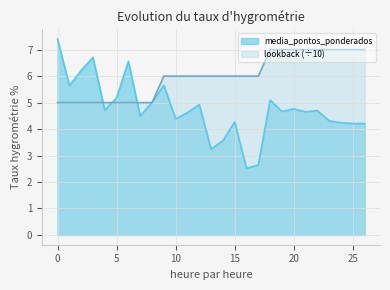

Which series ends up on top after the final intersection of lookback and media_pontos_ponderados?

lookback